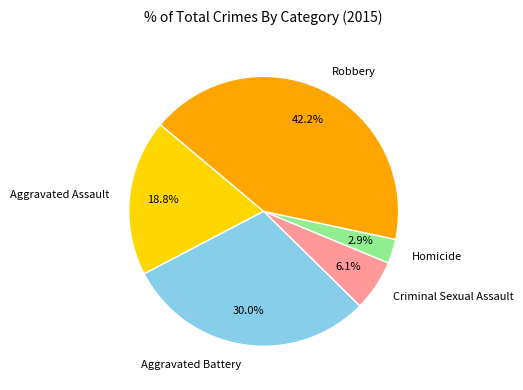

Which category has the smallest portion of the pie?

Homicide